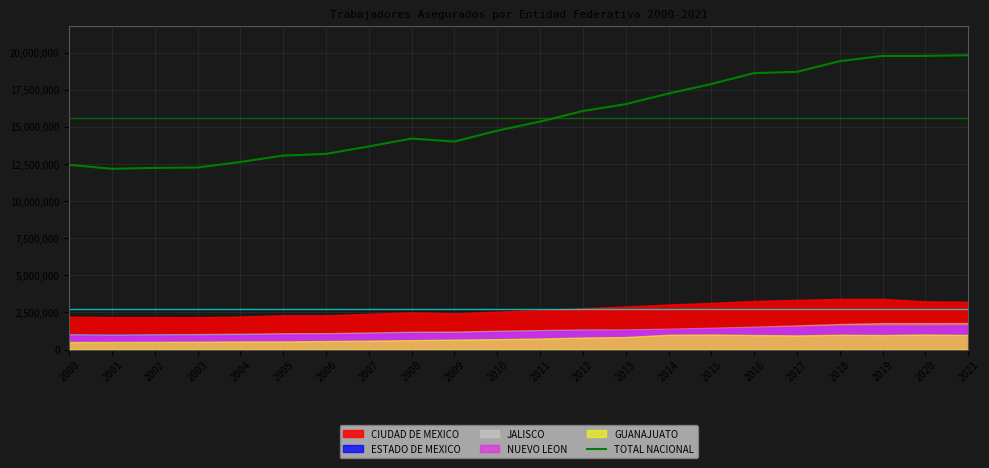

What is the maximum value shown in the chart?

19821651